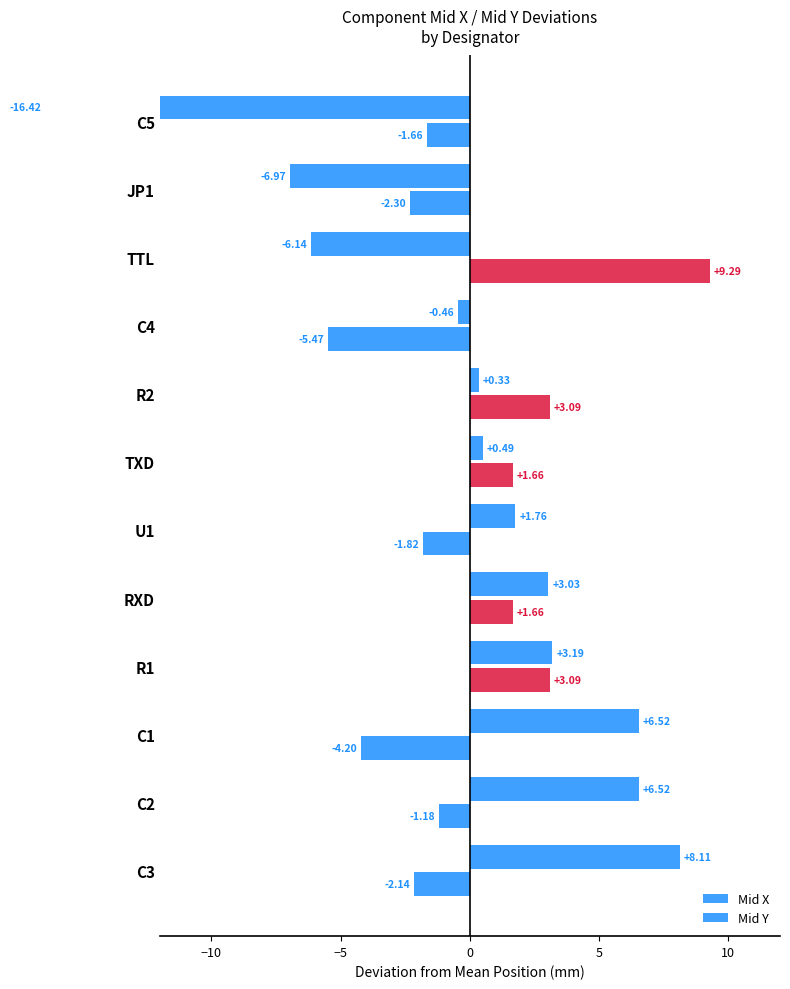

What is the minimum value for Mid X?

-16.4